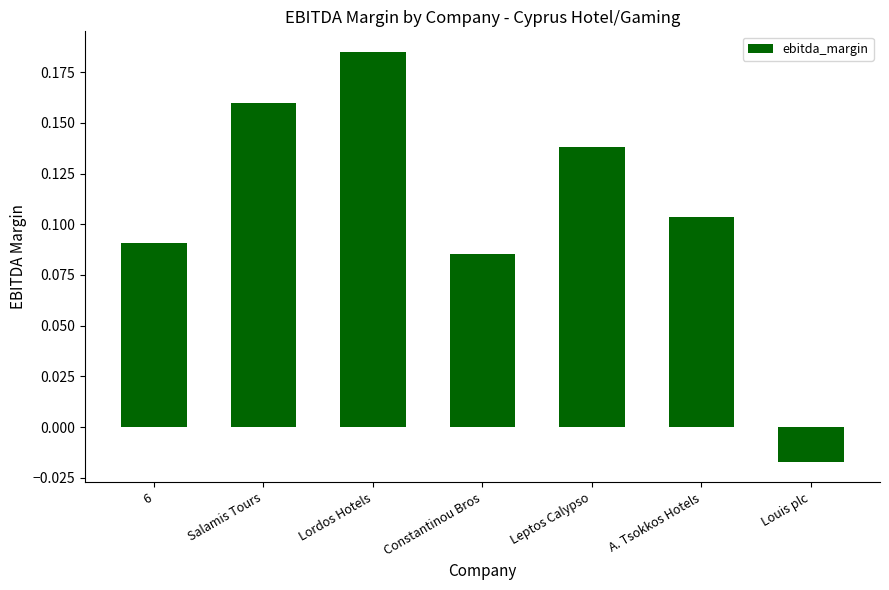

At which label does the data first exceed 0?

6